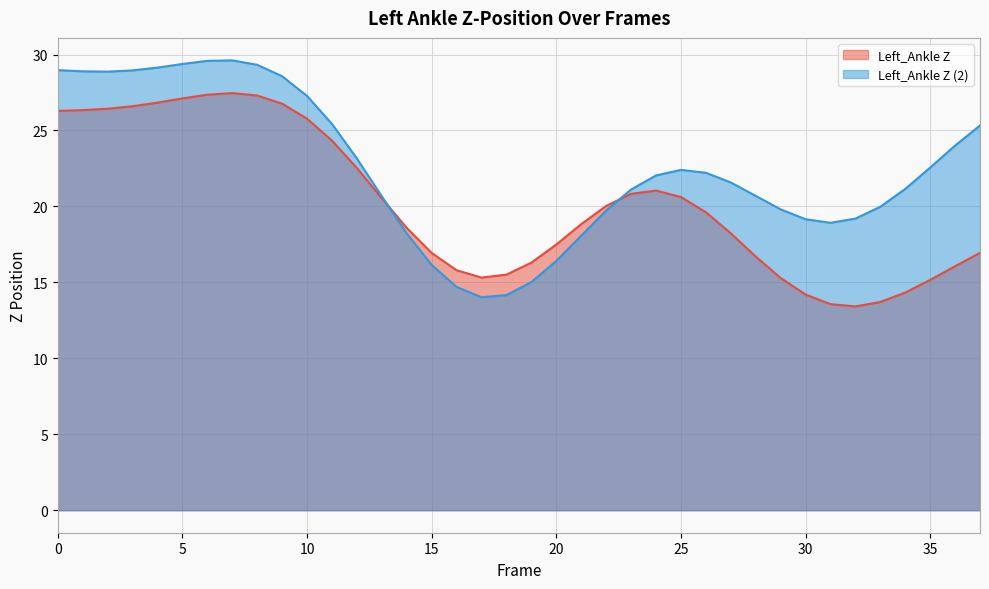

Which series changed the most between 23 and 34?

Left_Ankle Z line